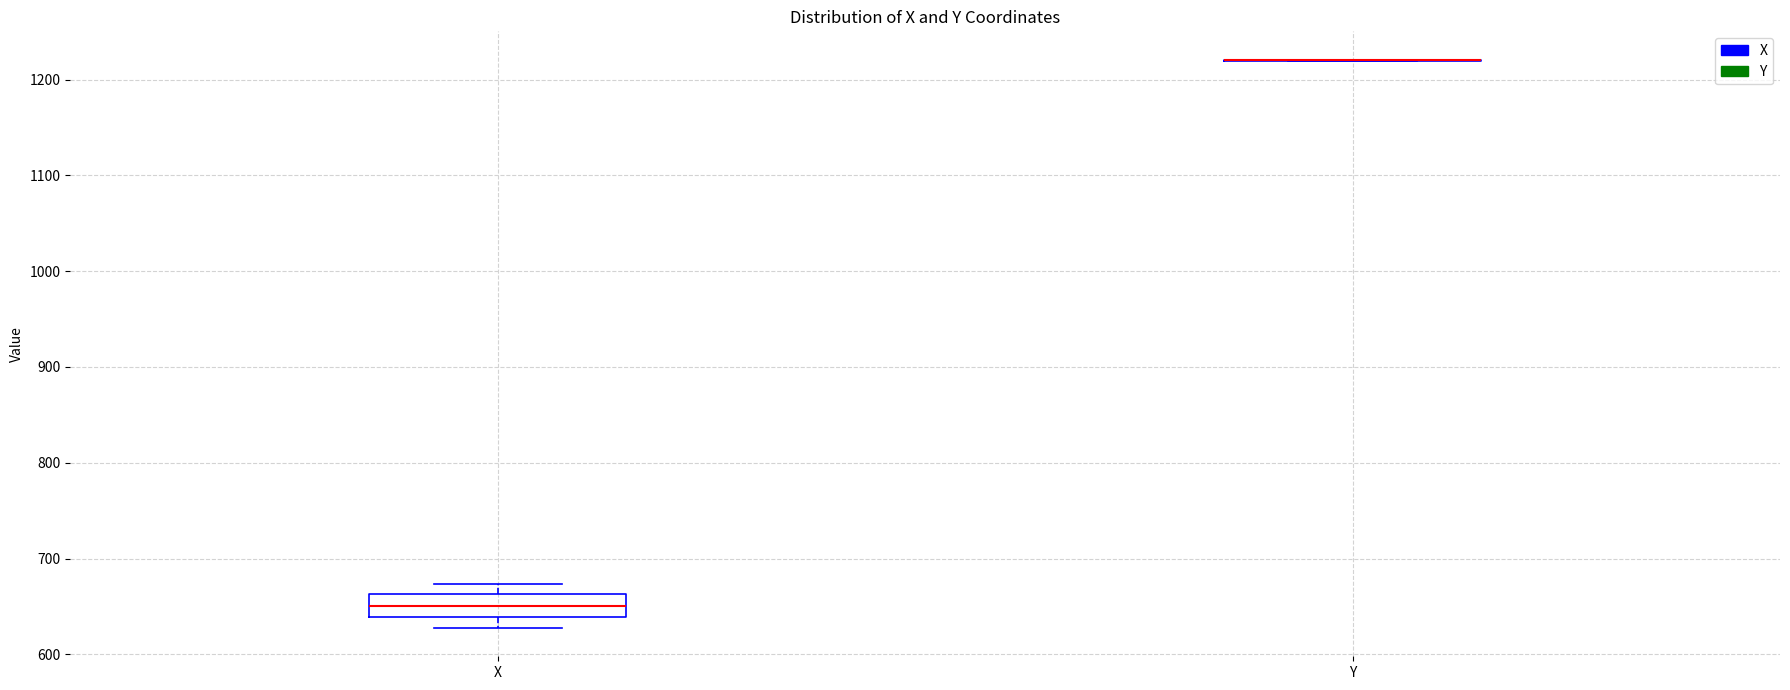

Comparing the boxes themselves (not the whiskers), which one is the tallest?

X